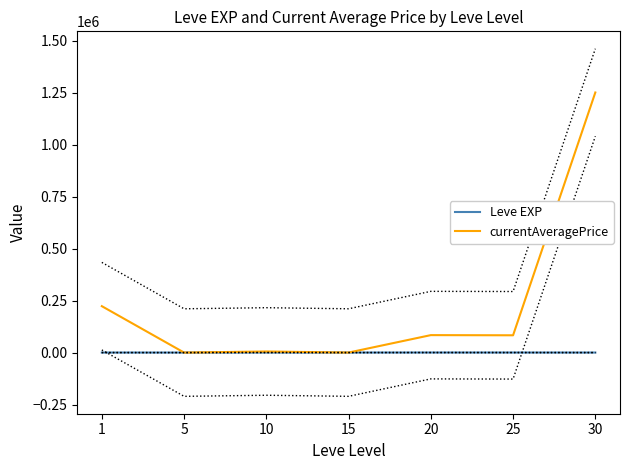

What is the difference between the highest and lowest values at 5?

50.8